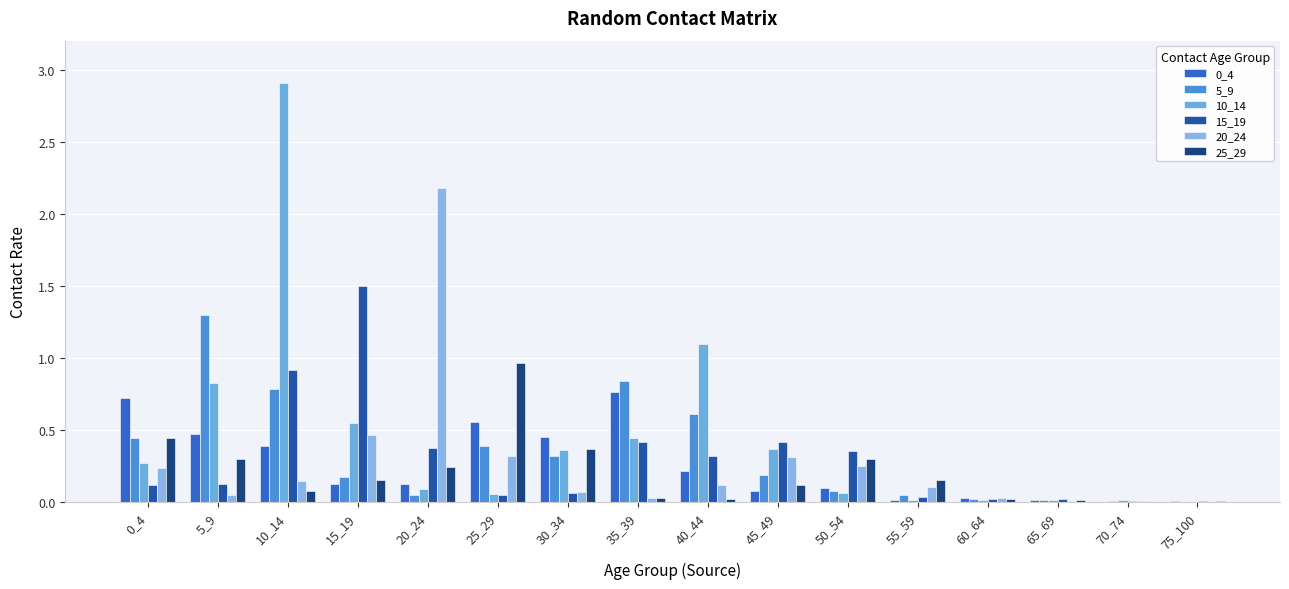

What is the sum of all 15_19 values?

4.7